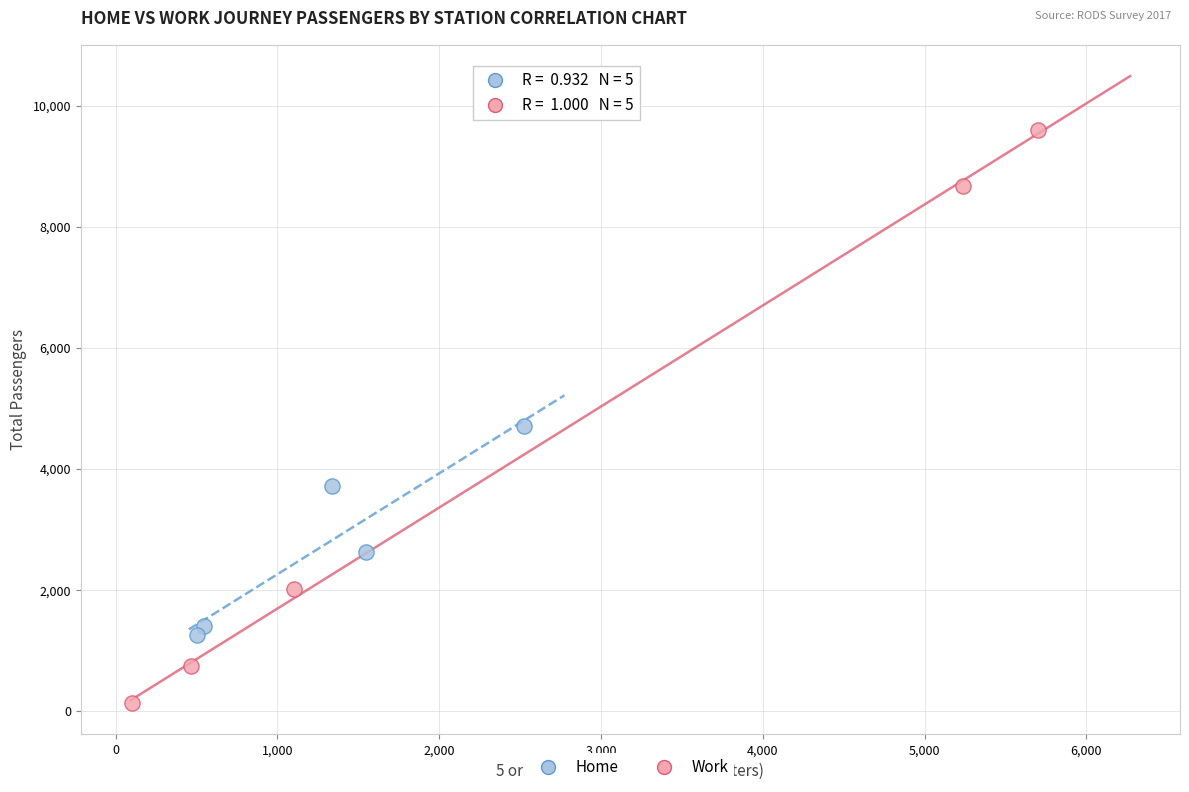

What are all the series names shown in the legend?

Home, Work